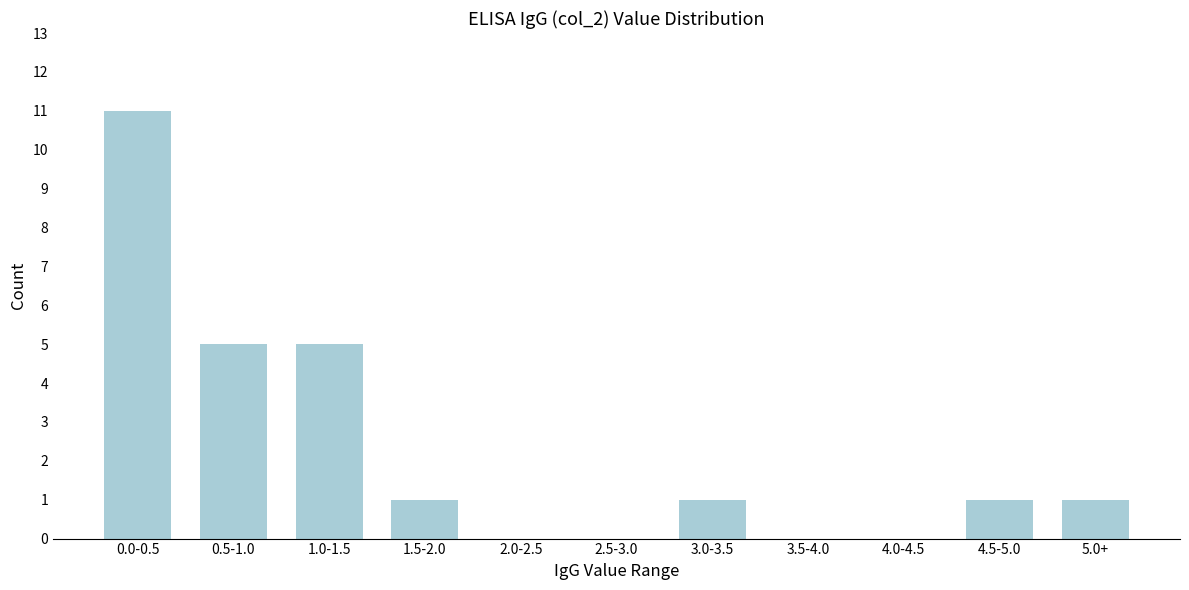

Reading left to right, what are all the values shown in this chart?

0.0-0.5=11	0.5-1.0=5	1.0-1.5=5	1.5-2.0=1	2.0-2.5=0	2.5-3.0=0	3.0-3.5=1	3.5-4.0=0	4.0-4.5=0	4.5-5.0=1	5.0+=1